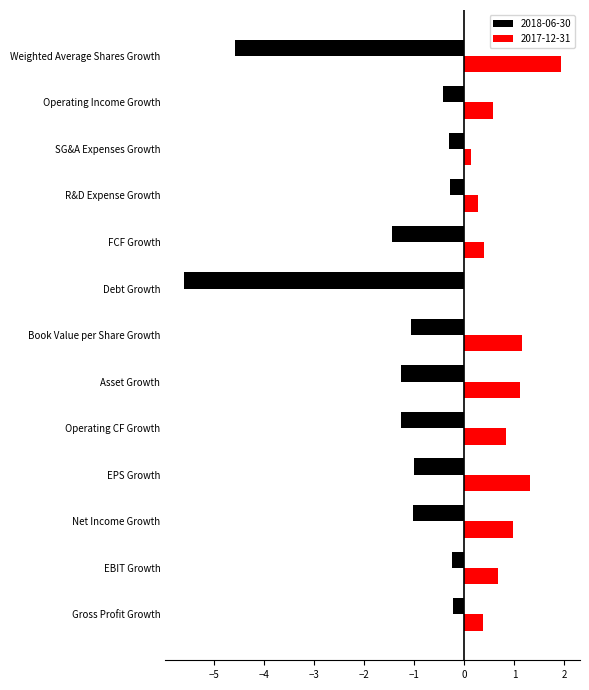

Which series has the largest total across all categories?

2017-12-31